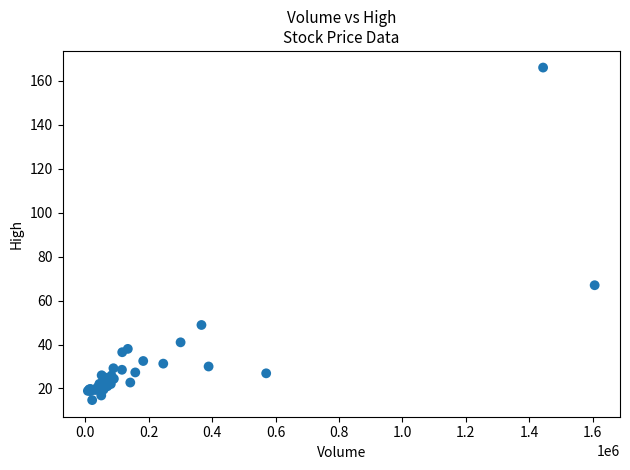

What Y value in the scatter plot is closest to 90?

67.0